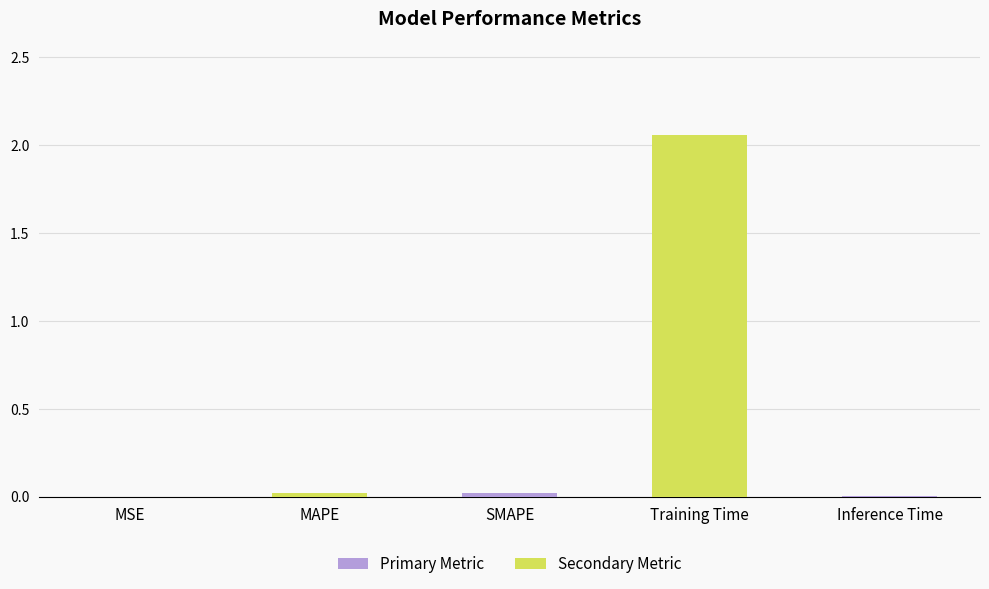

Is it true that the value at SMAPE is 0.0?

True